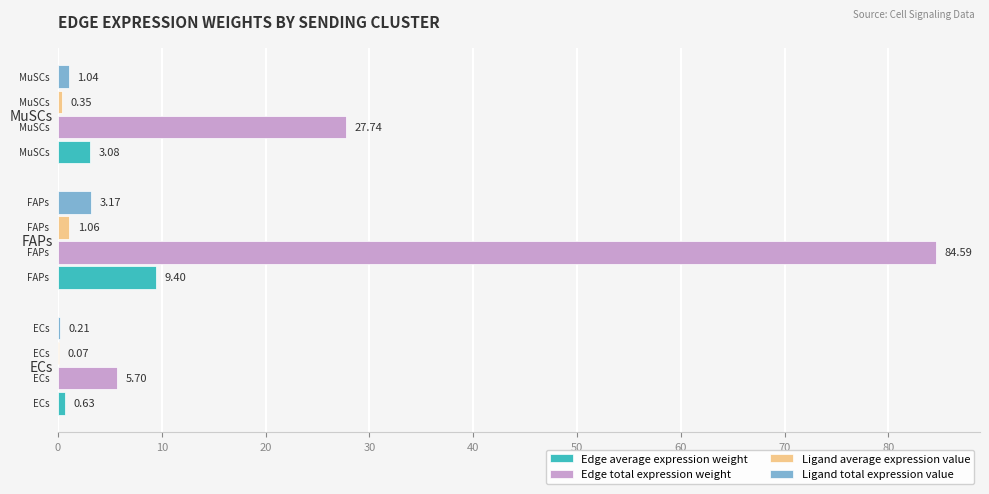

Where is Edge total expression weight nearest to the value 45?

MuSCs